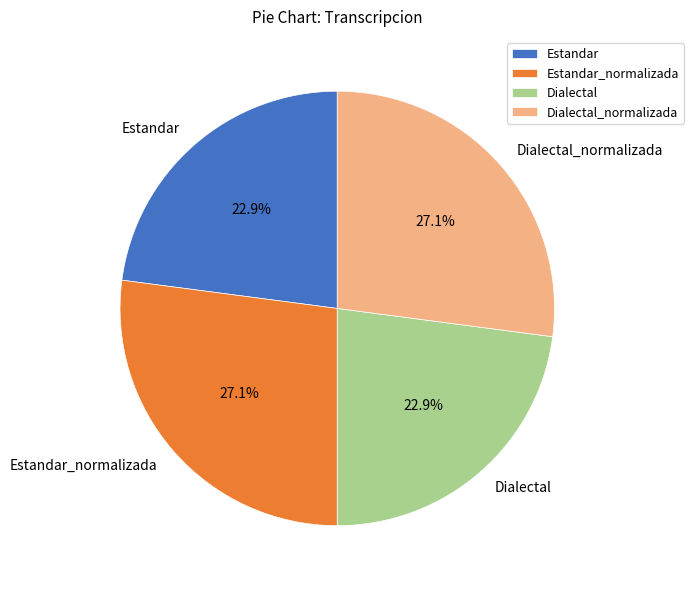

How many segments does this pie chart have?

4